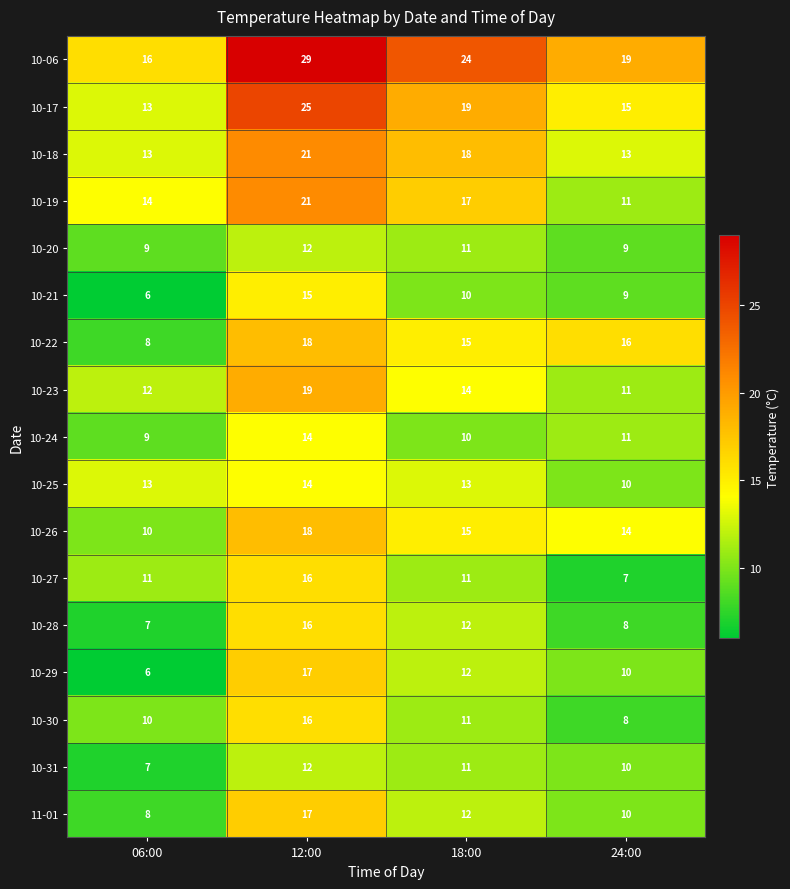

At which category is the sum across all series the highest?

12:00